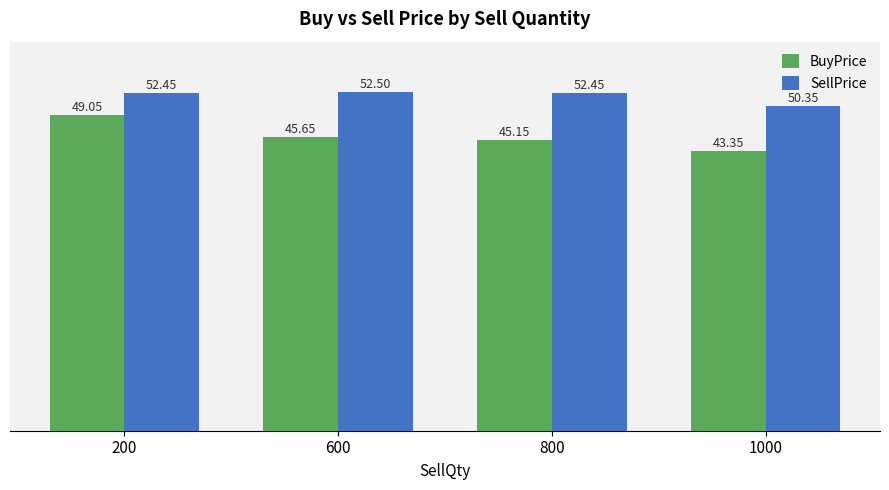

What is the average value of the BuyPrice series?

45.8